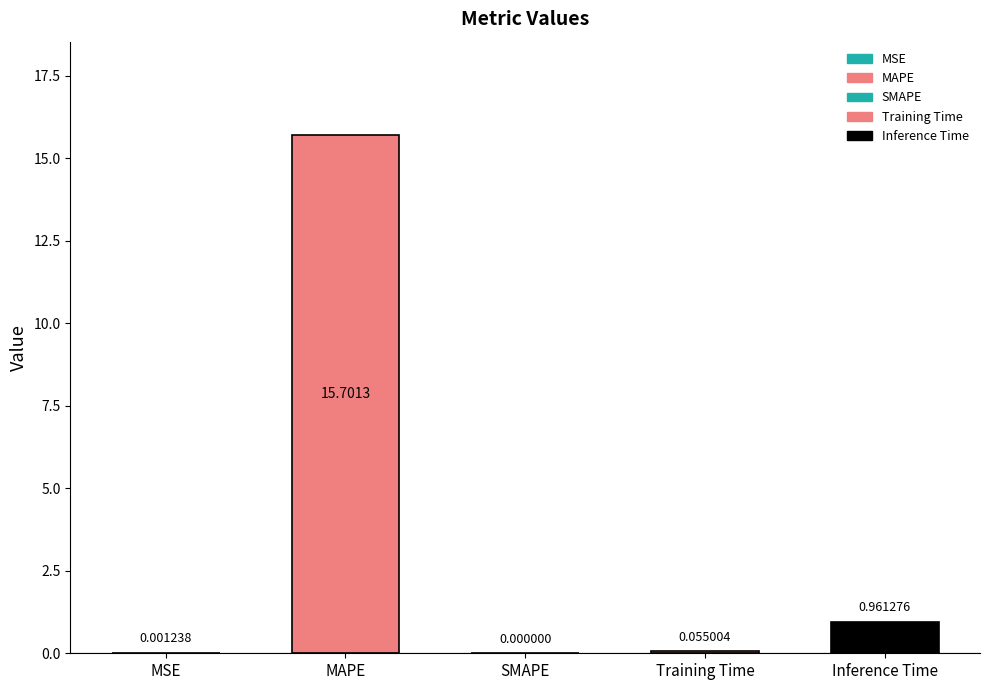

Are the bars horizontal?

No